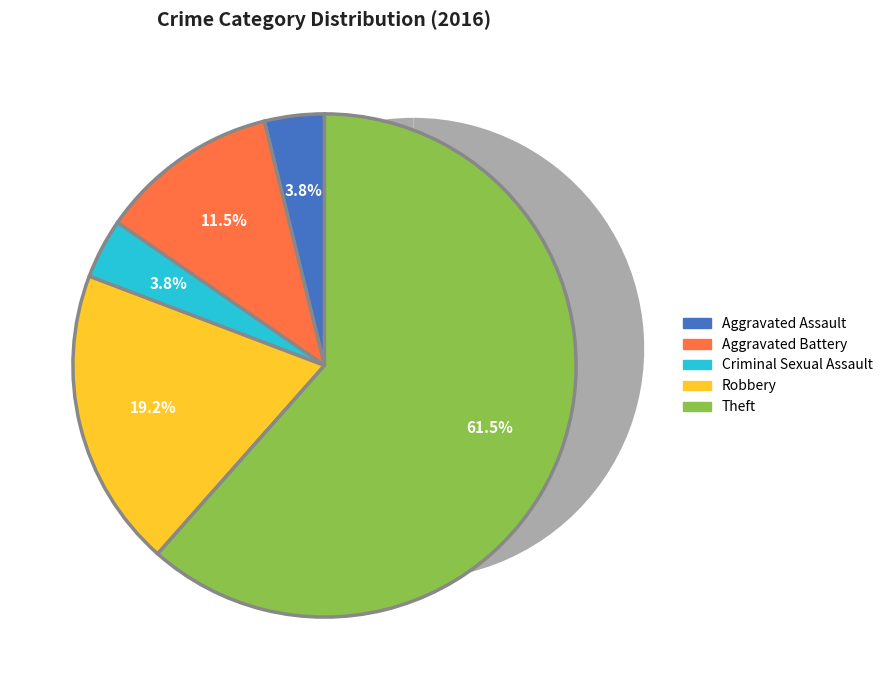

To the nearest percent, what portion does Aggravated Battery represent?

12%